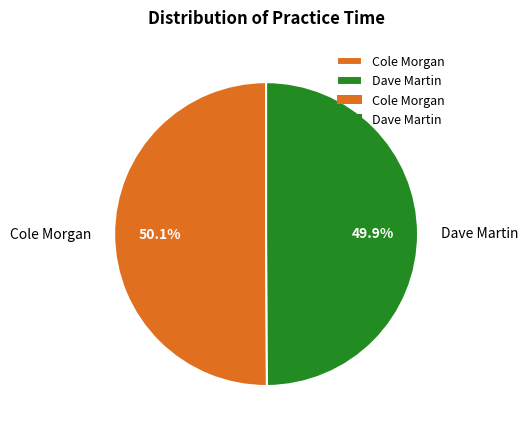

Approximately how many times larger is the value at Dave Martin compared to Cole Morgan?

1.0